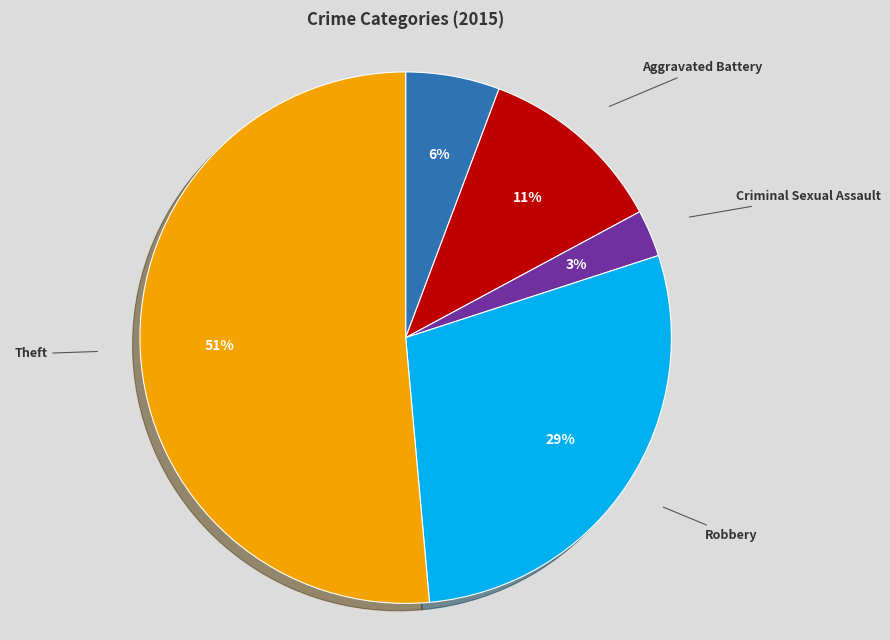

Count the number of slices in the pie.

5